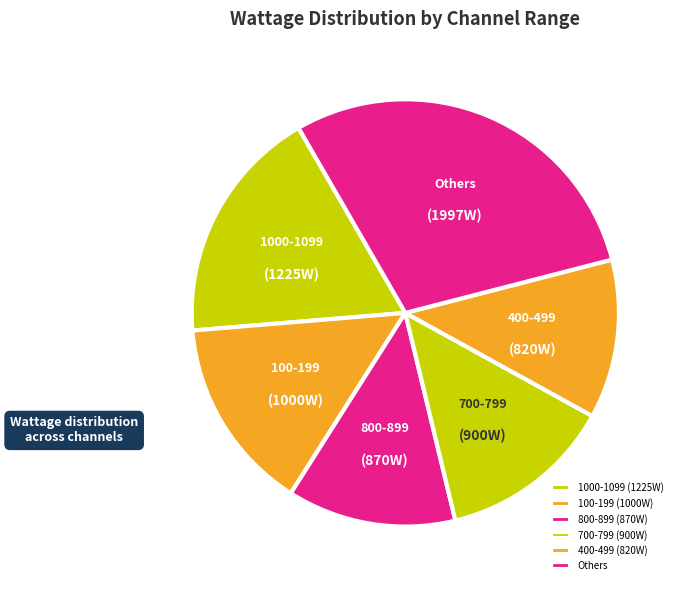

Count the number of slices in the pie.

6